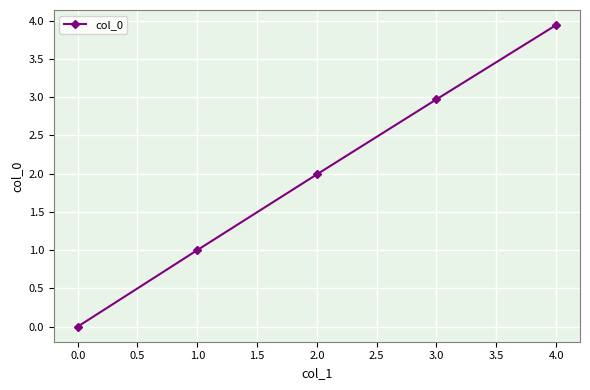

True or false: the data has more than 1 interior local peaks.

False